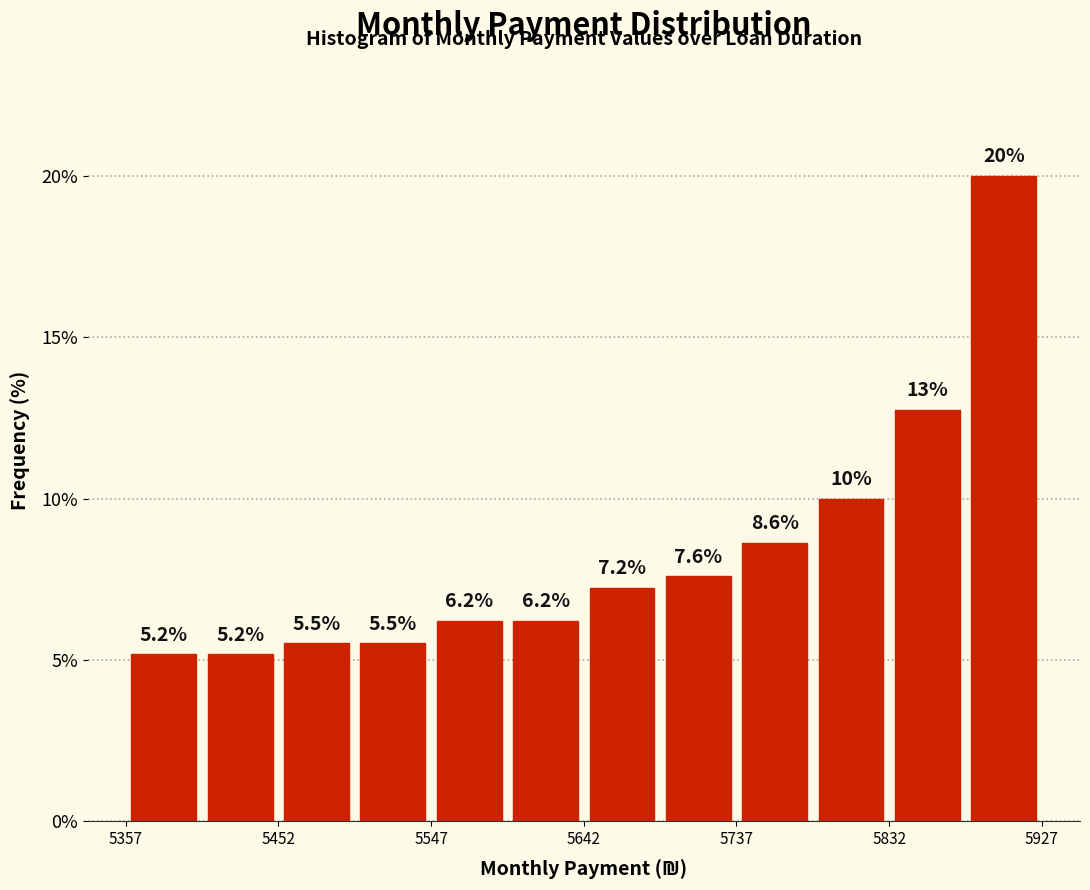

Which range on the x-axis has the tallest bar?

5880 to 5930